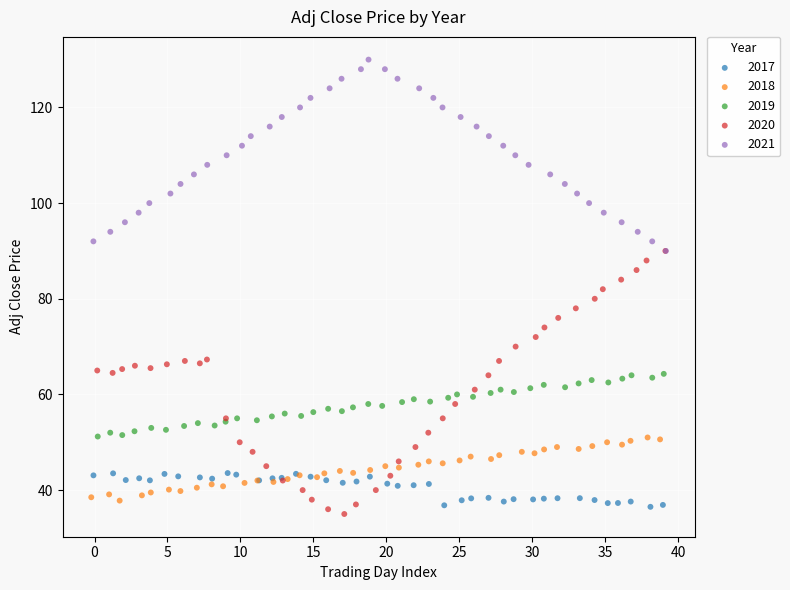

Which series has the largest Y range (max minus min)?

2020